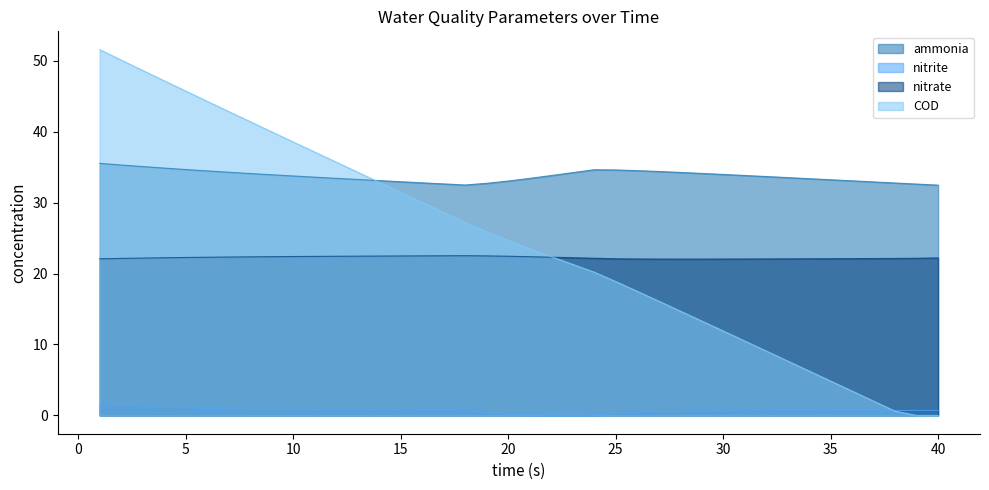

What is the sum of all ammonia values?

1349.2